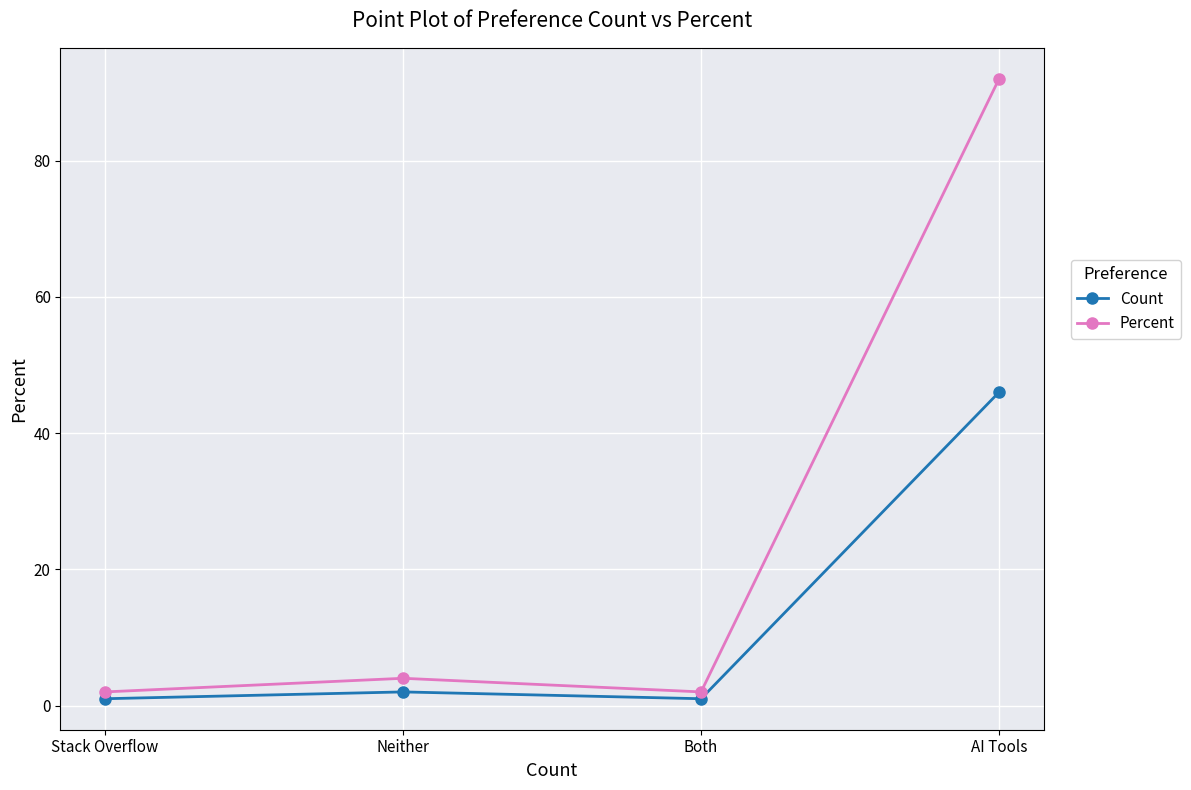

Which series changed the most between Stack Overflow and AI Tools?

Percent